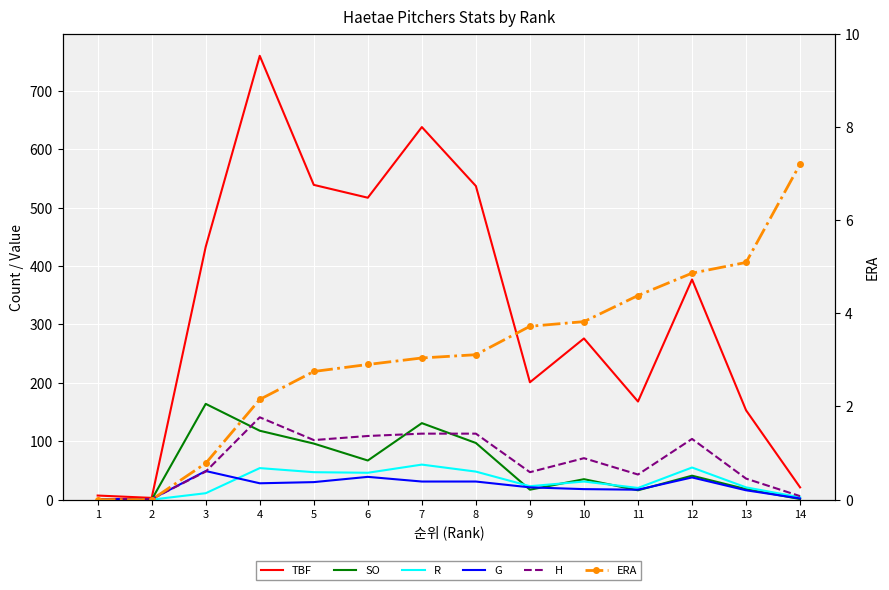

What are all the series names shown in the legend?

TBF, SO, R, G, H, ERA